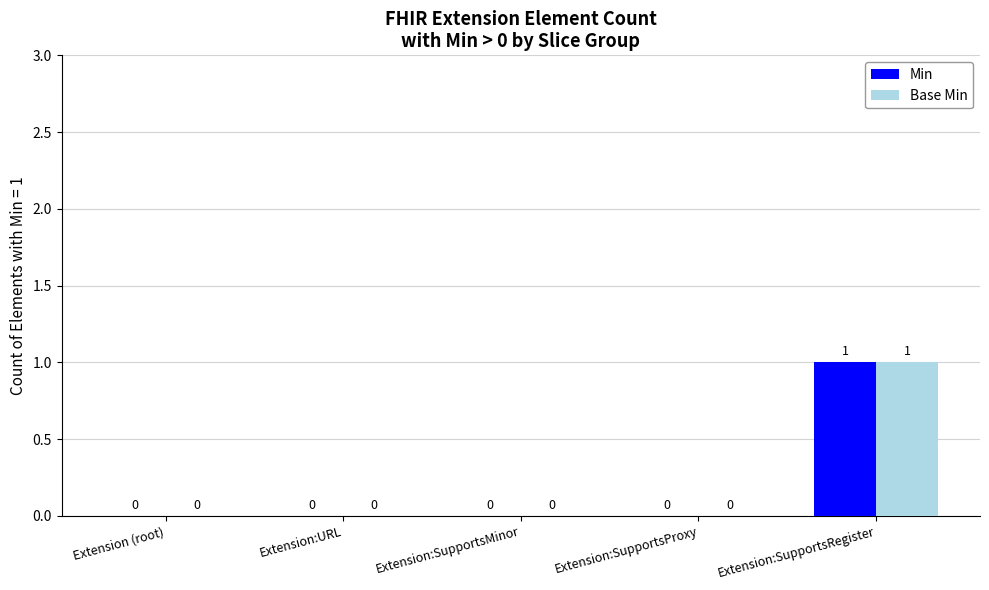

Reading right to left, extract all data points from this chart.

Min: Extension:SupportsRegister=1	Extension:SupportsProxy=0	Extension:SupportsMinor=0	Extension:URL=0	Extension (root)=0
Base Min: Extension:SupportsRegister=1	Extension:SupportsProxy=0	Extension:SupportsMinor=0	Extension:URL=0	Extension (root)=0